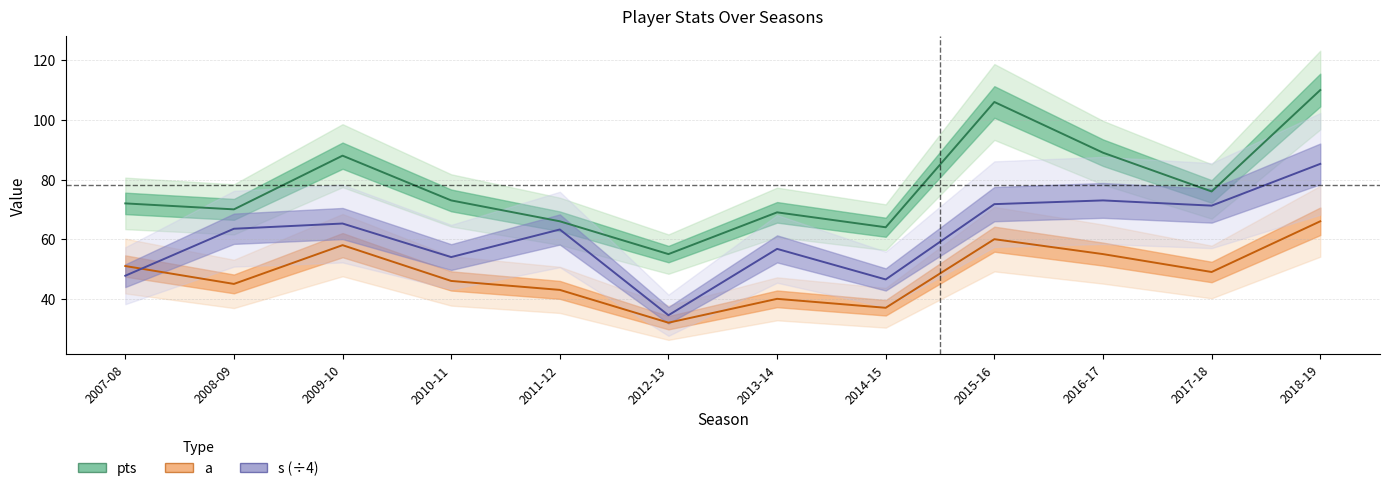

True or false: pts and a intersect in this chart.

False